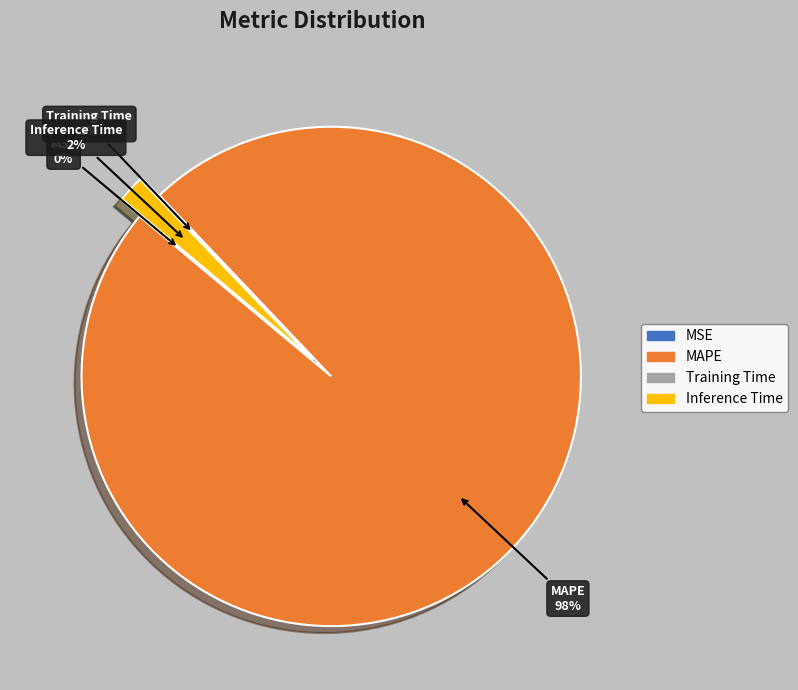

Does MSE account for over 50% of the chart?

No